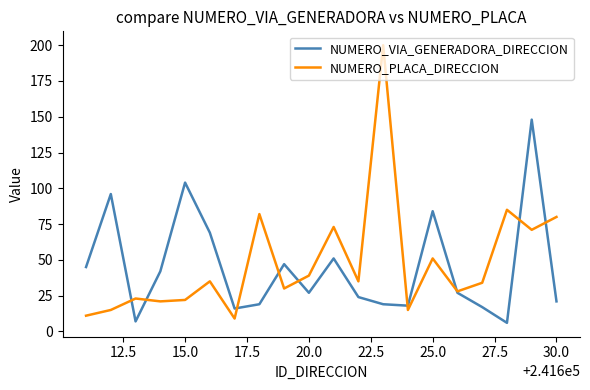

What is the maximum value for NUMERO_VIA_GENERADORA_DIRECCION?

148